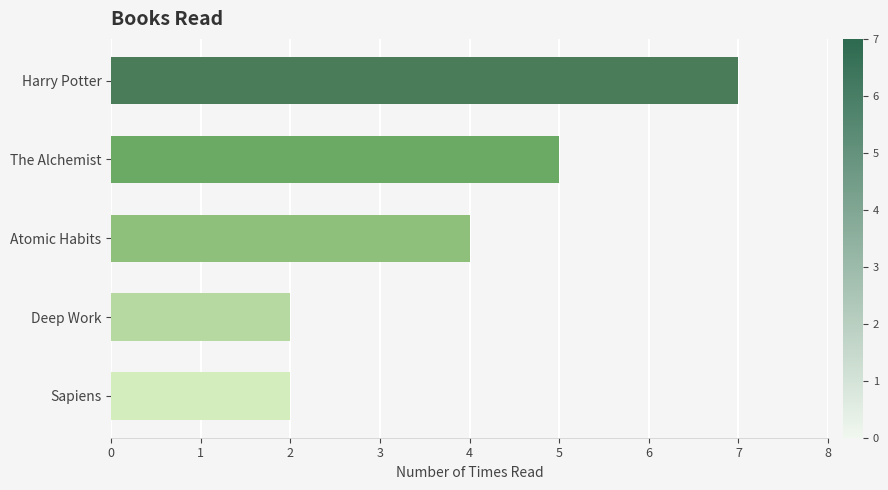

How many values are below 4?

2